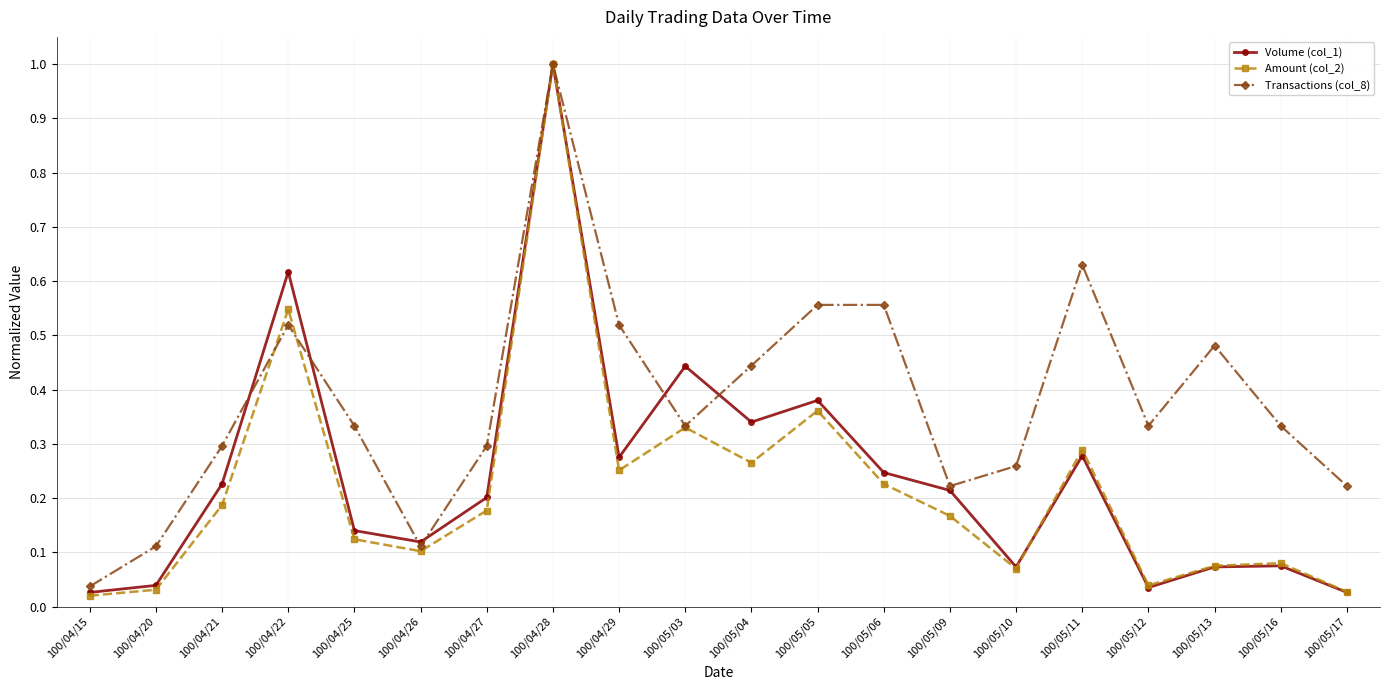

True or false: Transactions (col_8) has more than 0 interior local peaks.

True